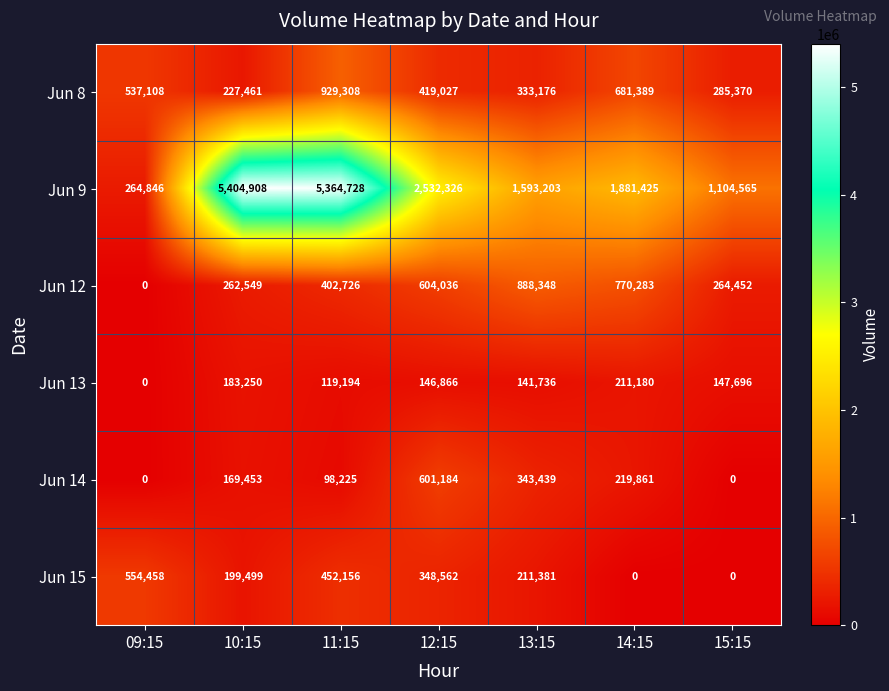

The value of Jun 13 at 14:15 is 77700. True or false?

False